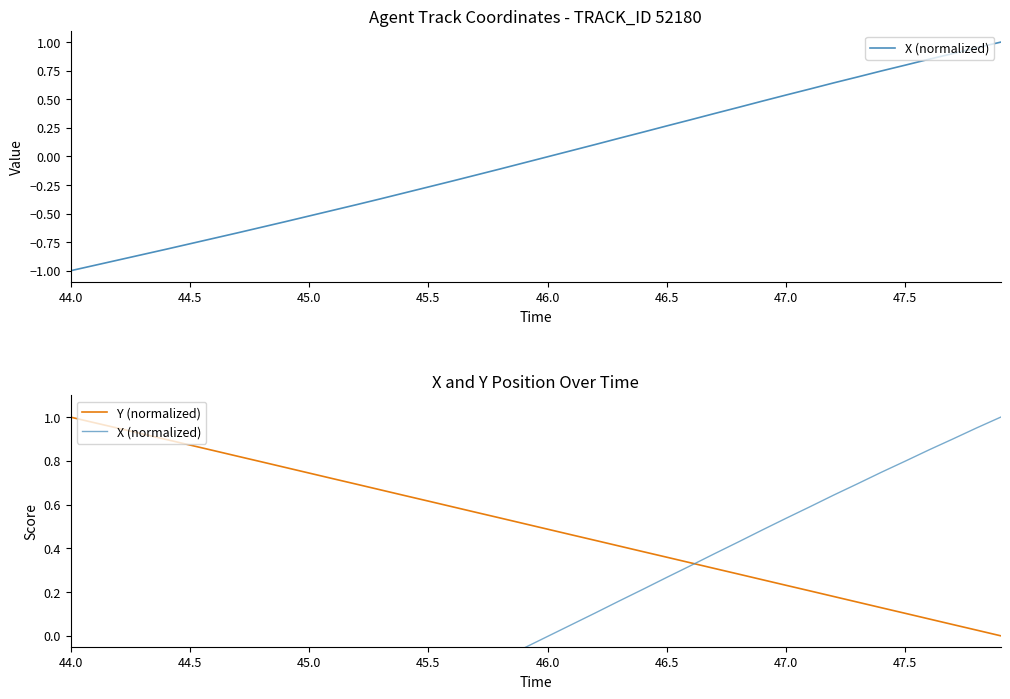

The value of Y (normalized) at 44.0 is 1.6. True or false?

False